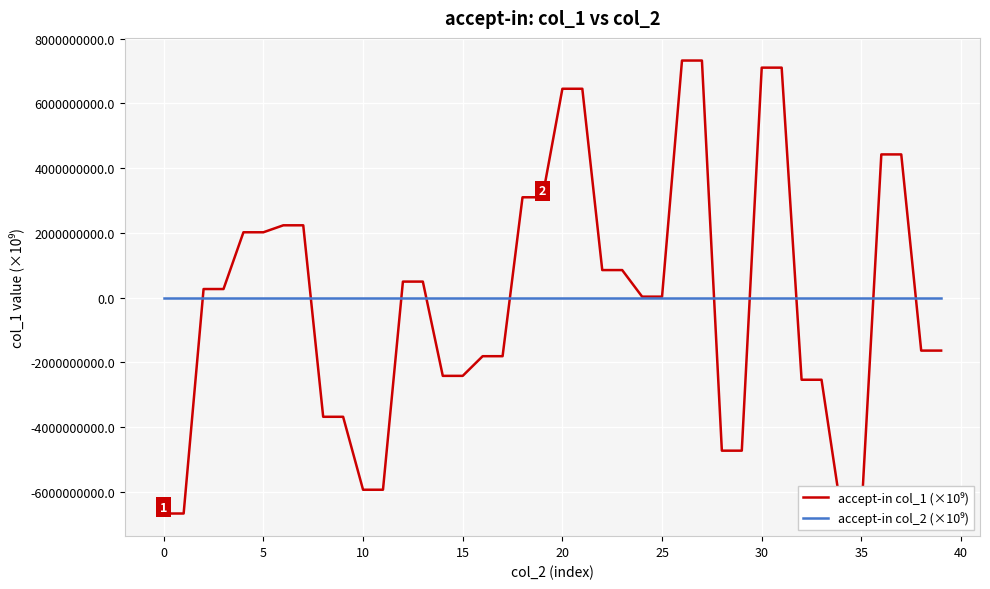

Does the chart display data point markers on the line(s)?

No